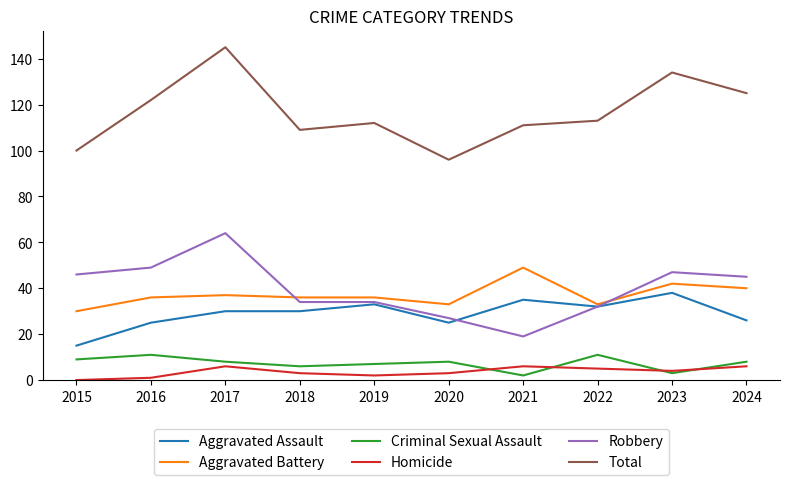

What is the difference between the maximum and second lowest values in the Criminal Sexual Assault series?

8